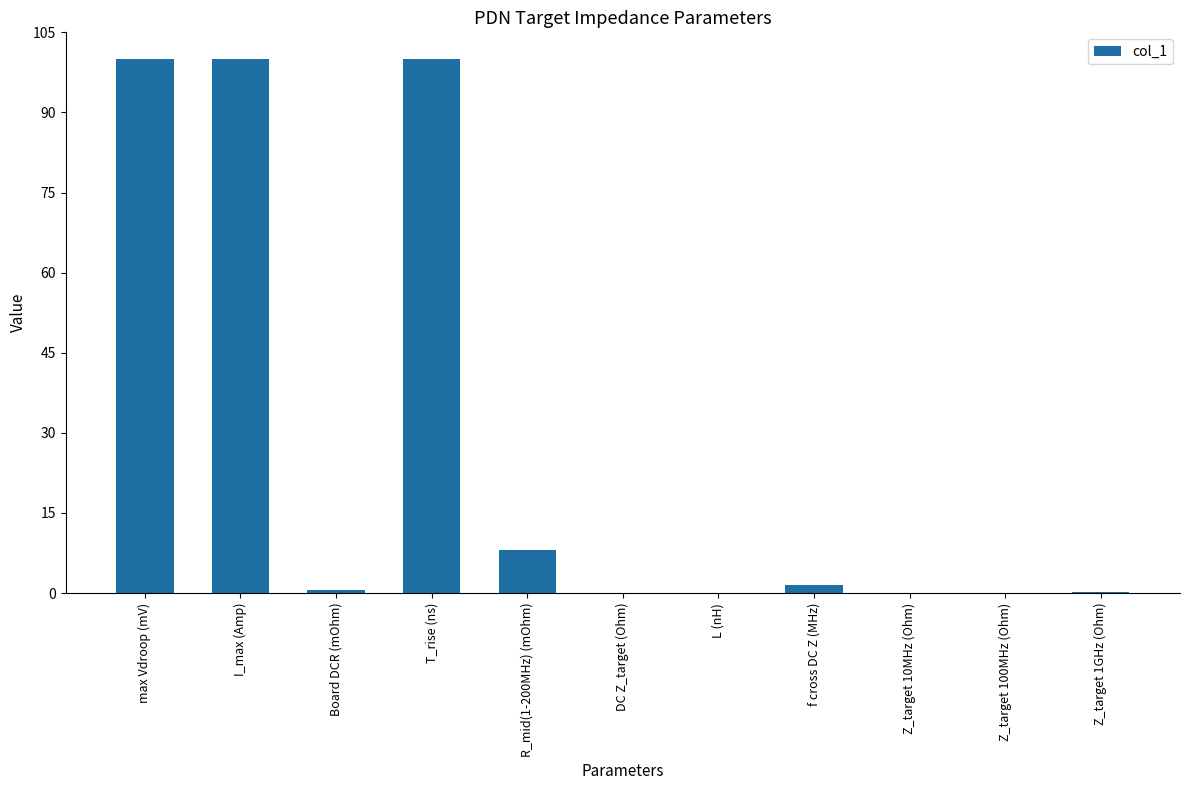

What is the maximum value shown in the chart?

100.0